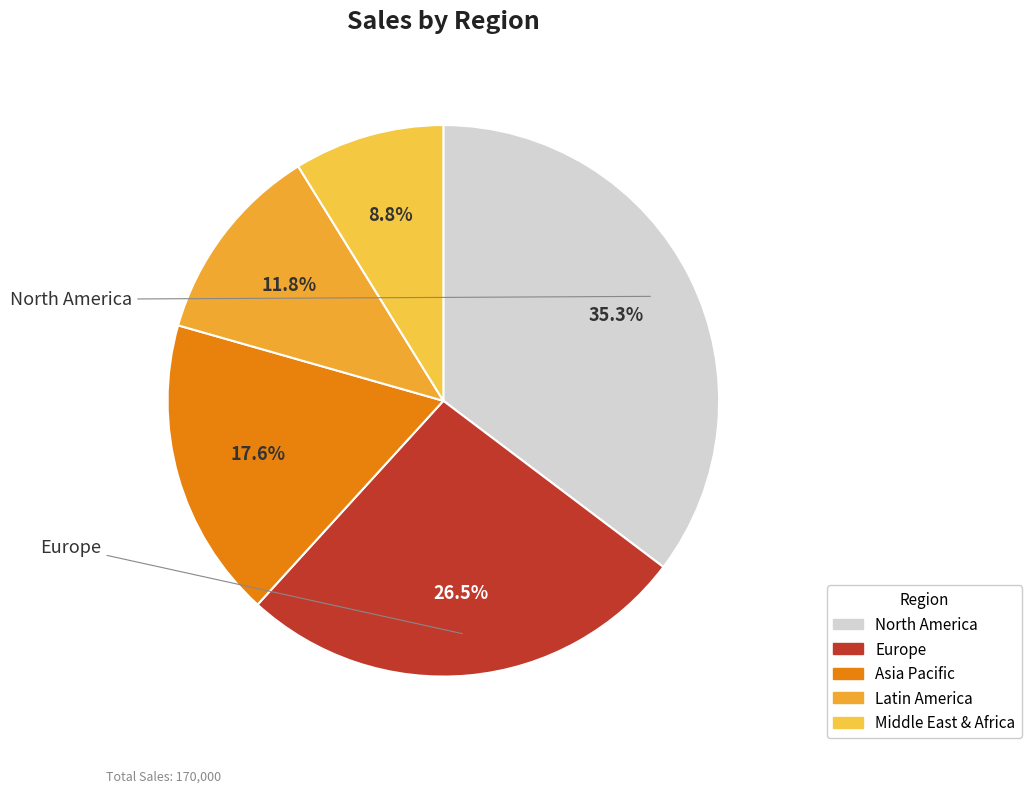

Rank the categories by value from highest to lowest.

North America, Europe, Asia Pacific, Latin America, Middle East & Africa